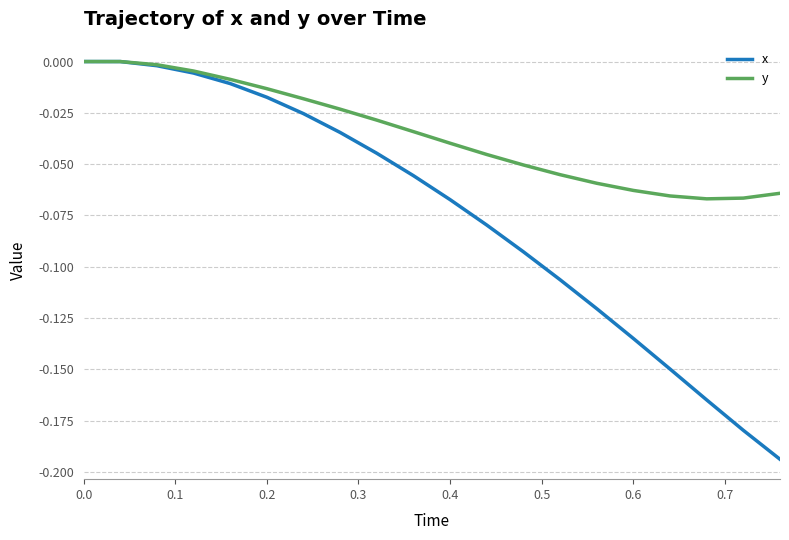

Which series has the widest spread of values?

x